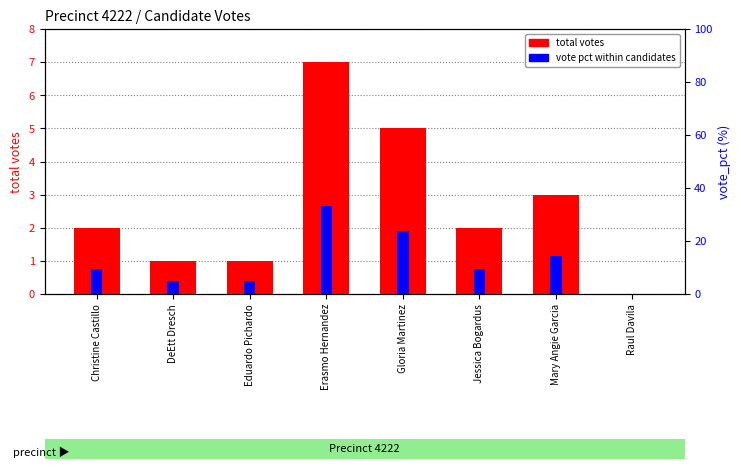

What is the sum of the vote pct values at Mary Angie Garcia and Christine Castillo?

23.8